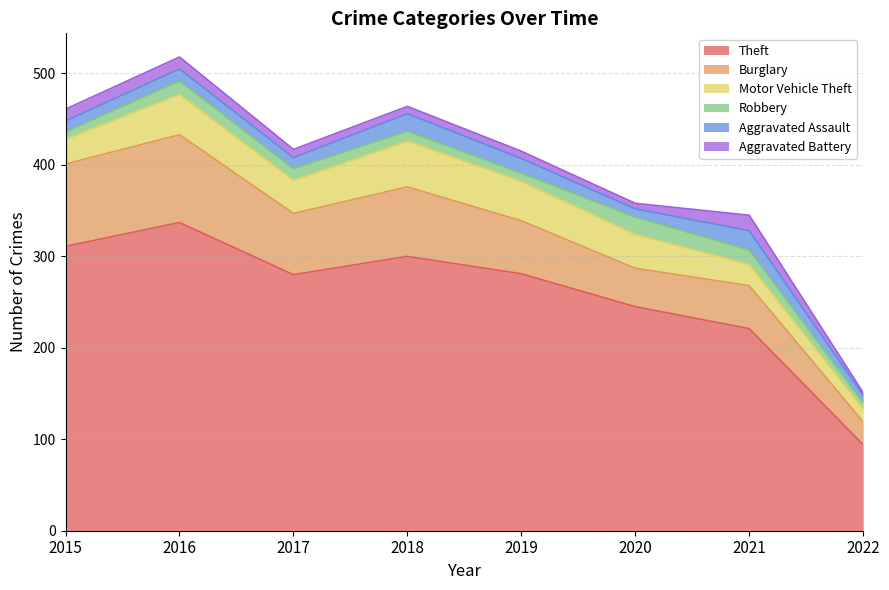

What is the greatest value displayed?

337